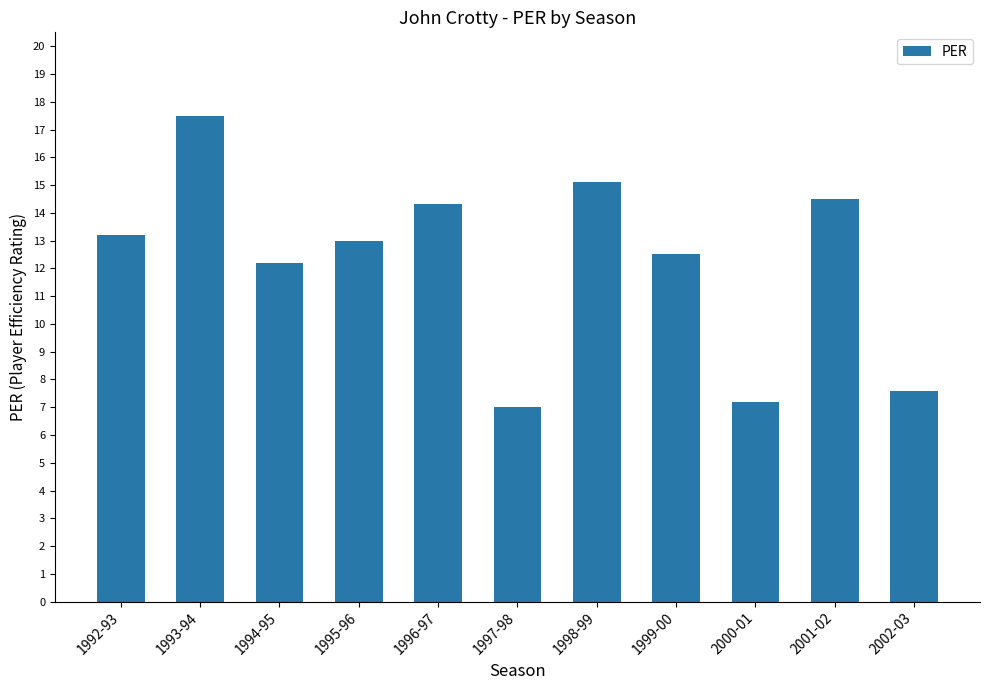

What is the difference between the values at 1995-96 and 1998-99?

2.1